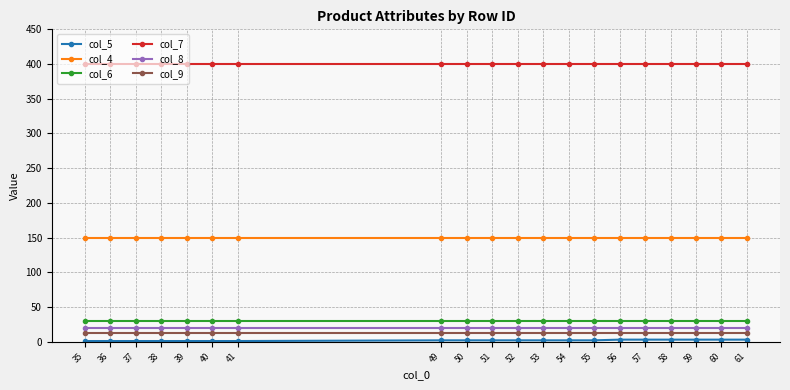

True or false: col_6 and col_9 cross at least once.

False